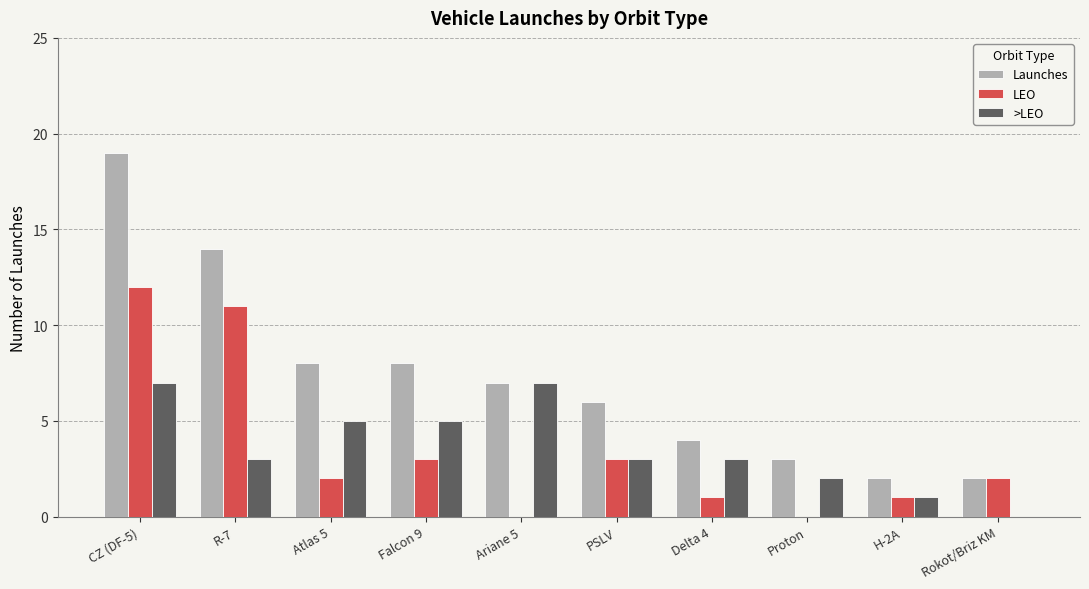

The value of Launches at Falcon 9 is 8. True or false?

True